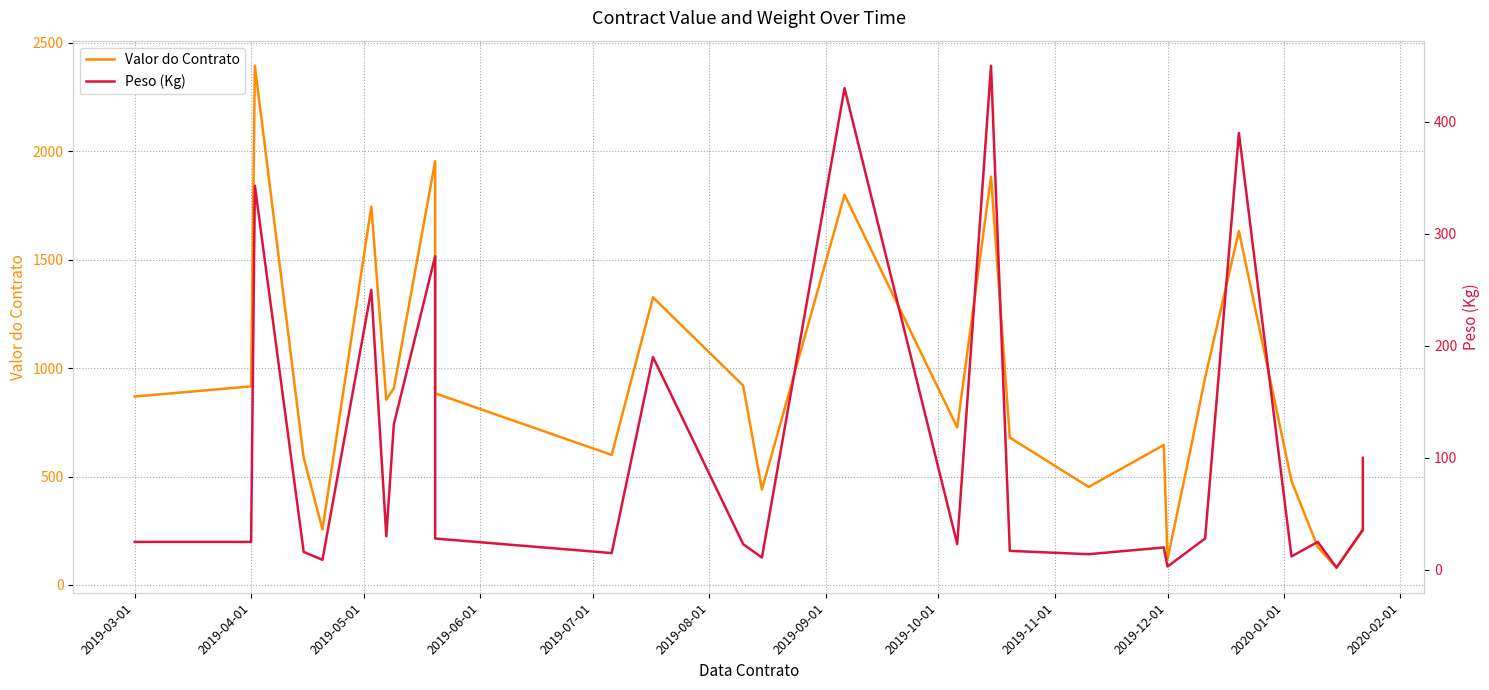

How many data points in Peso (Kg) are above 25?

14